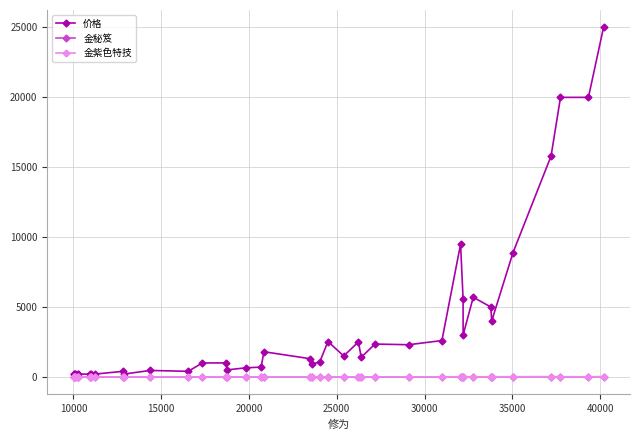

Which series has the widest spread of values?

价格